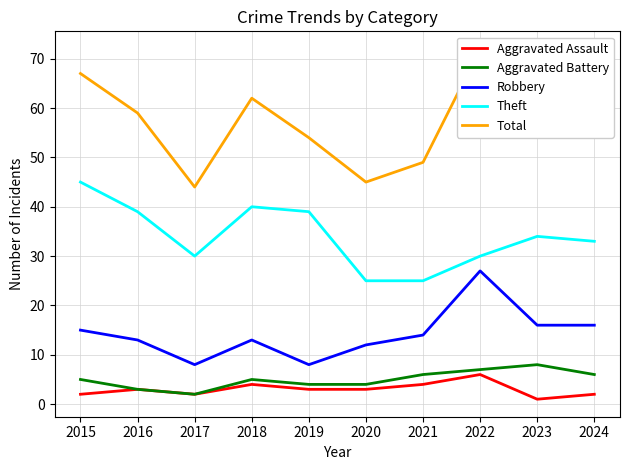

Rank the categories by Theft value from lowest to highest.

2020, 2021, 2017, 2022, 2024, 2023, 2016, 2019, 2018, 2015